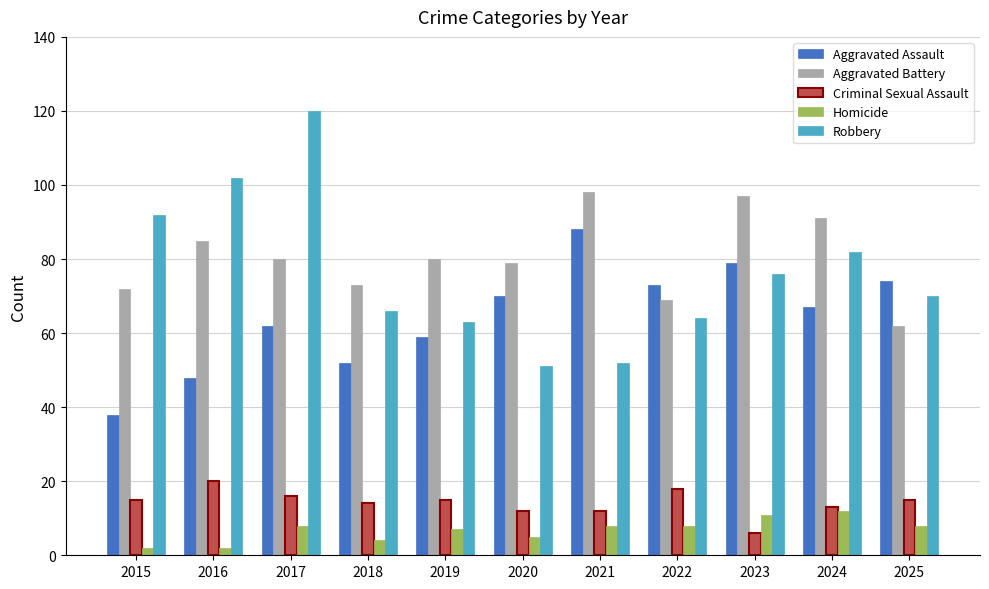

Are the bars grouped side by side (vs. stacked)?

Yes